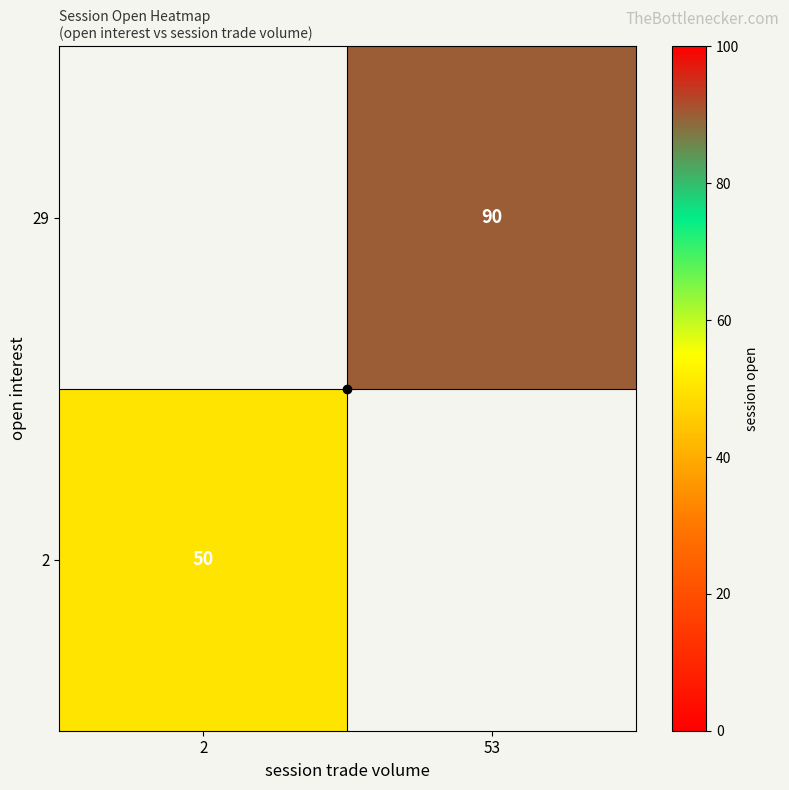

How many values in 29 are above zero?

1